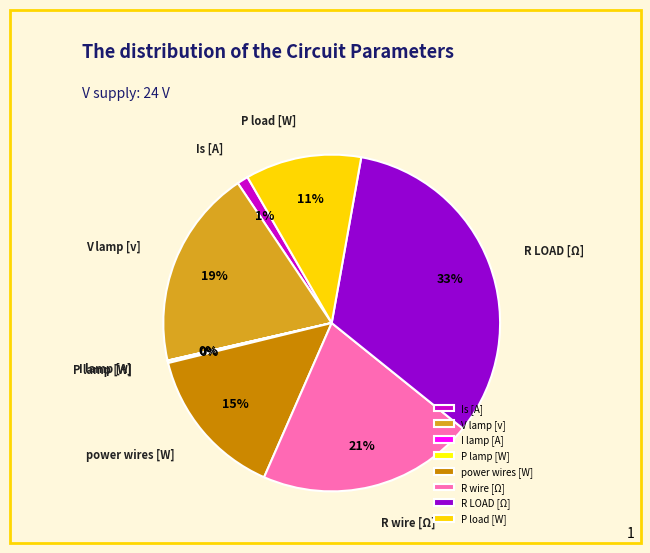

Is it true that R wire [Ω] is 30% of the pie?

False